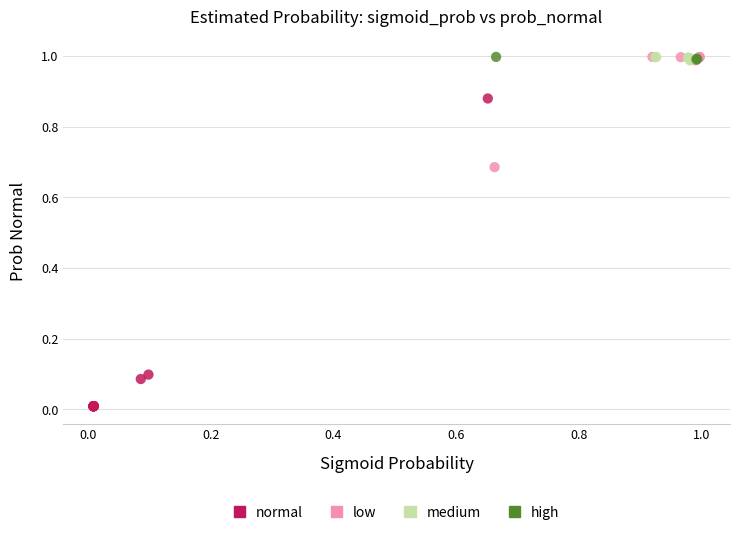

Which series contains the lowest Y value?

normal